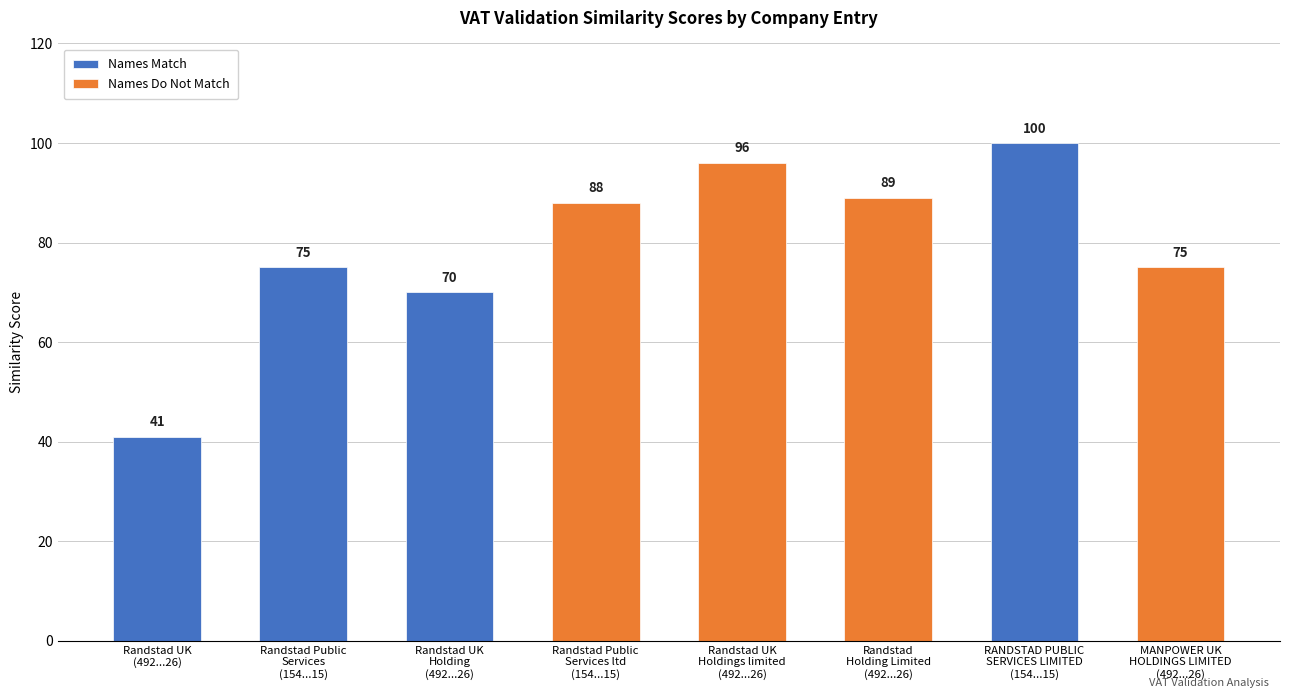

Rank the series by their maximum value, from lowest to highest.

Not Valid, Valid